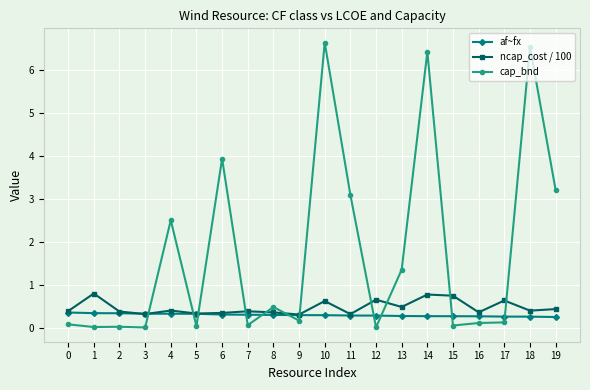

True or false: ncap_cost / 100 has a value of 1.0 at 15.

False